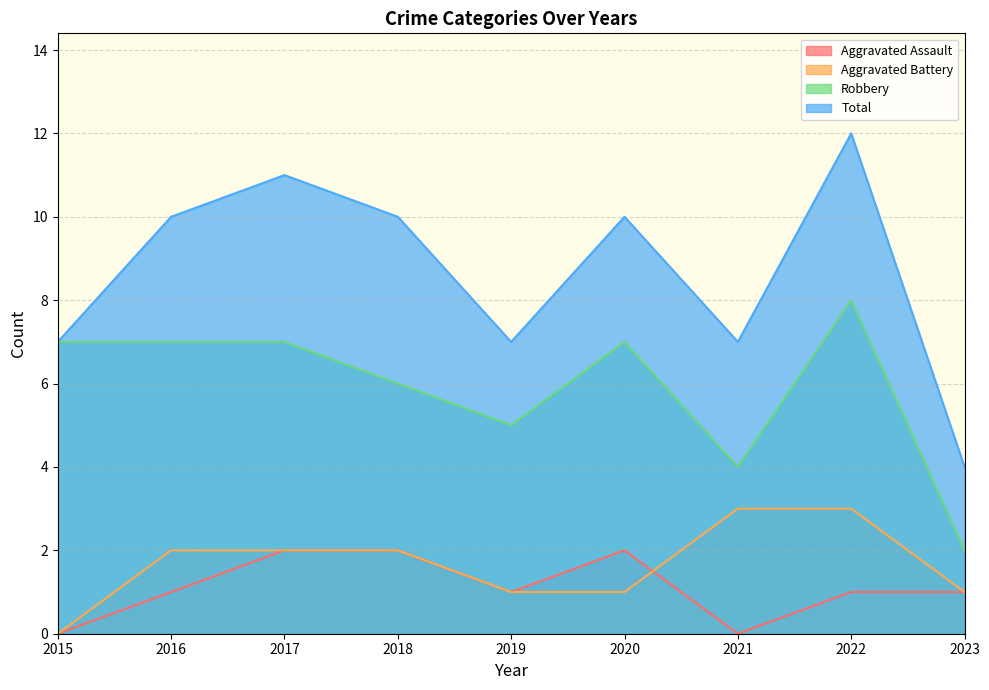

What is the total value across all series at 2017?

22